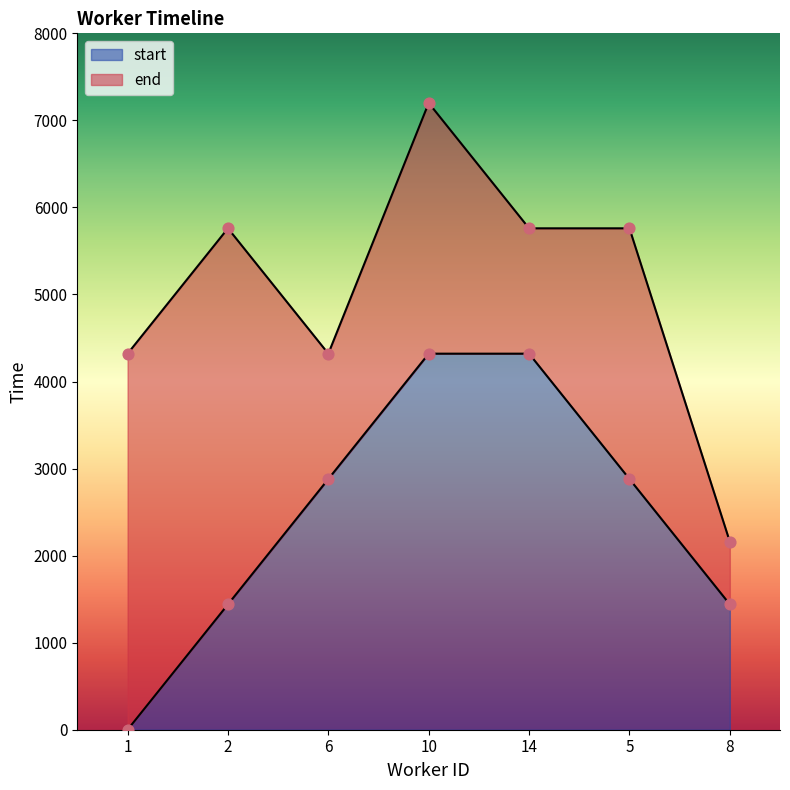

Which series has the largest total across all categories?

end